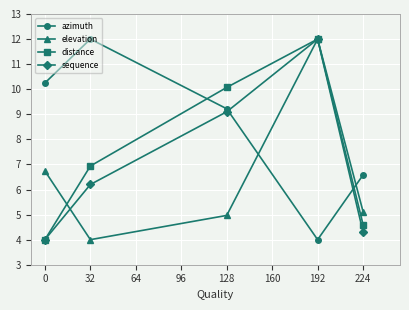

Is the value of azimuth at 224 greater than the value of distance at 224?

Yes